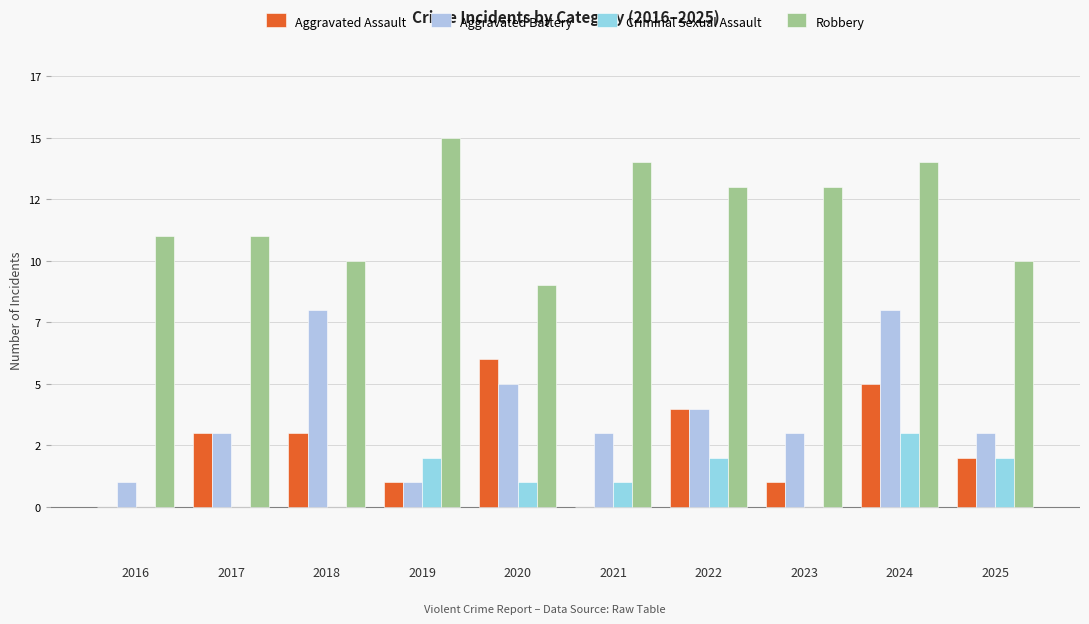

The Aggravated Battery series shows 3 at 2023. True or false?

True